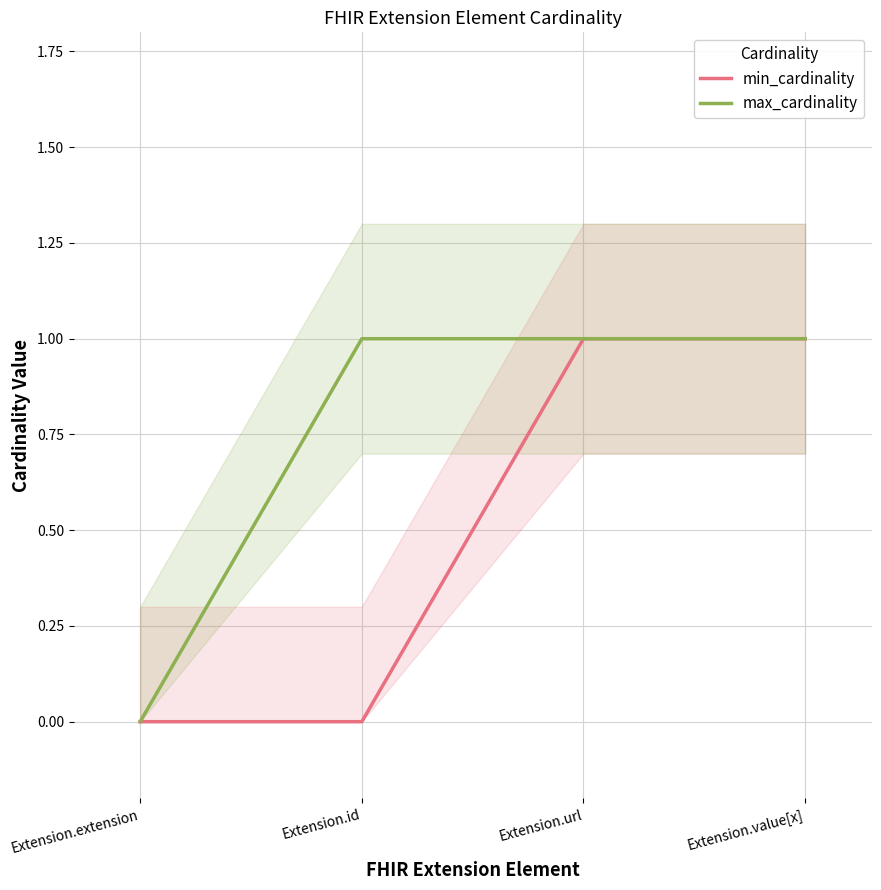

Is it true that min_cardinality equals 1 at Extension.id?

False